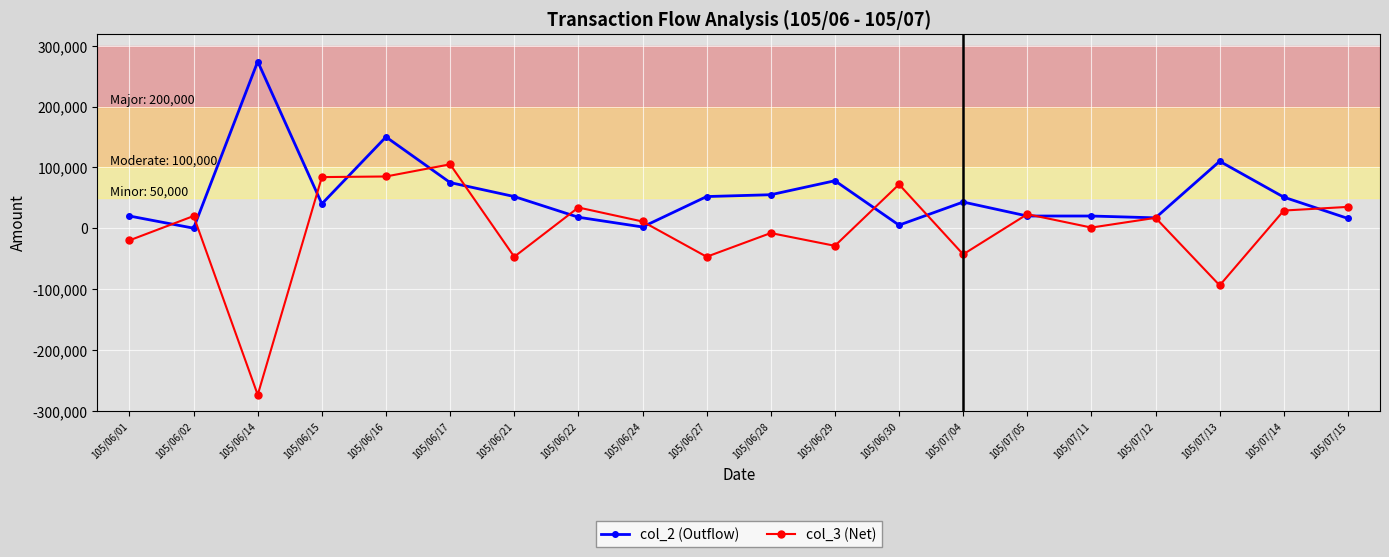

True or false: col_2 (Outflow) has more than 0 interior local peaks.

True